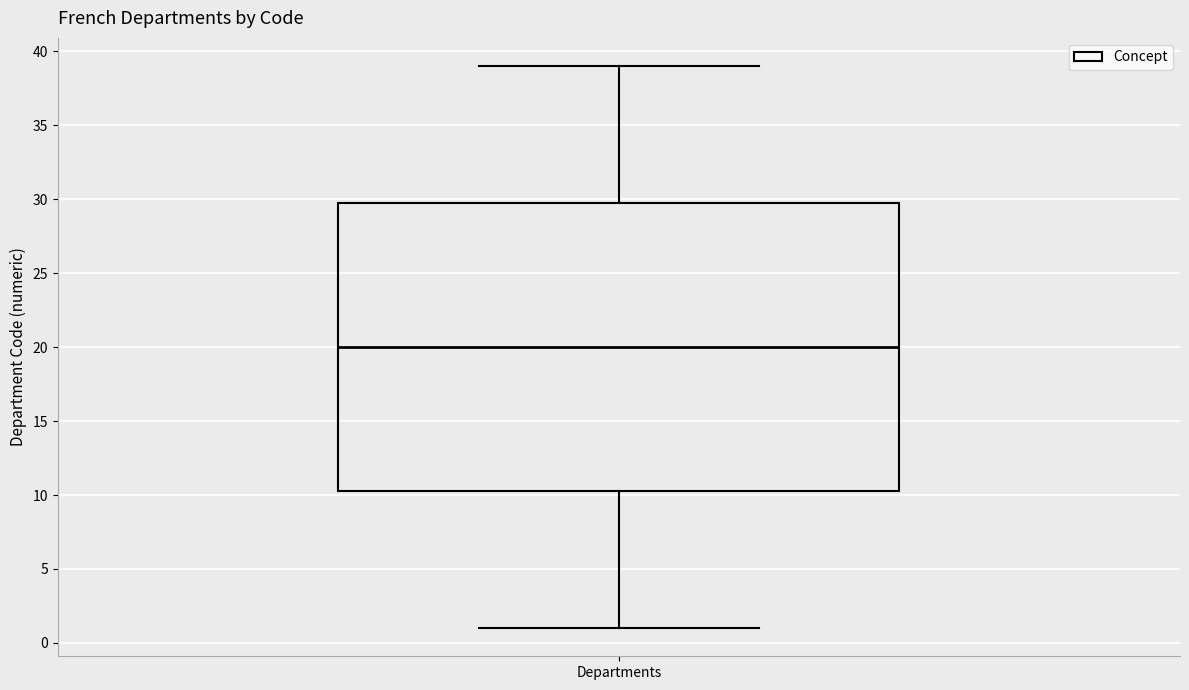

Transcribe this box plot: give where the median line is, the range the box spans, and where the two whiskers end, as read against the y-axis. The values are not printed on the chart, so give them approximately, as read against the axis.

median 20.0, box 10.5 to 30.0, whiskers 1.0 to 39.0